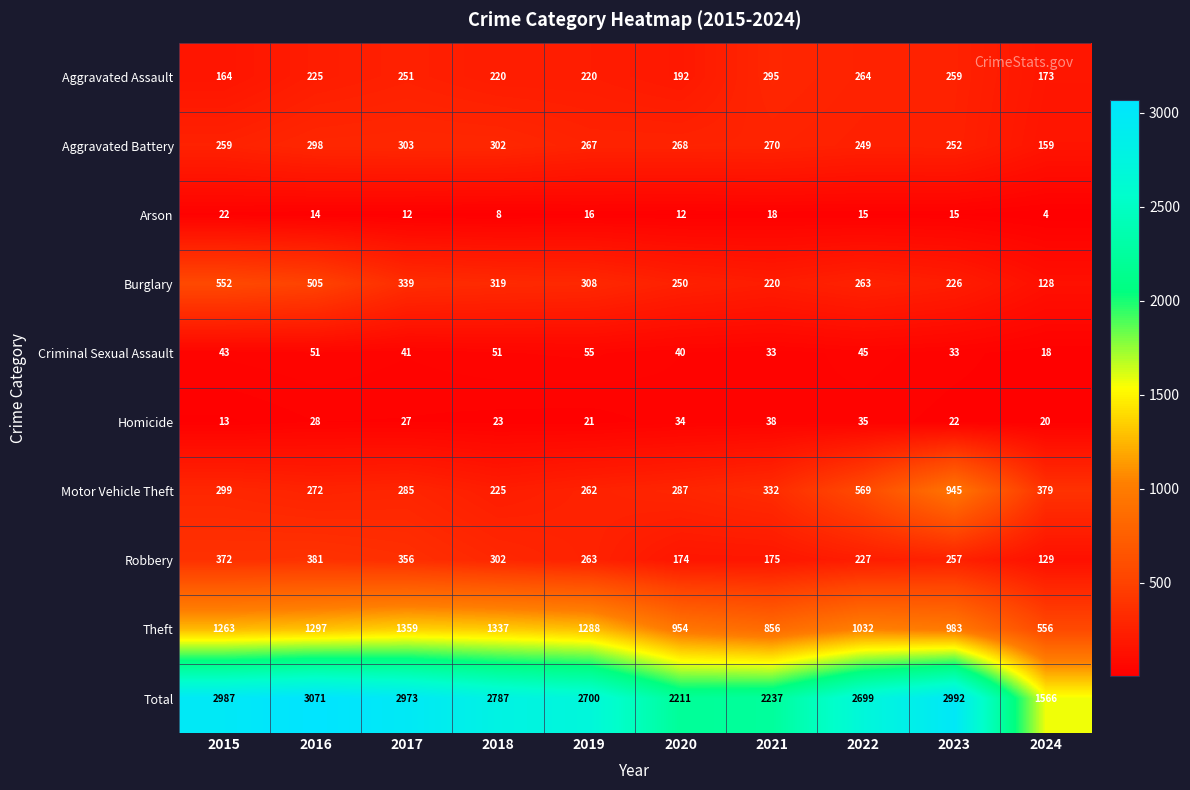

What is the spread (max minus min) of values at 2020?

2199